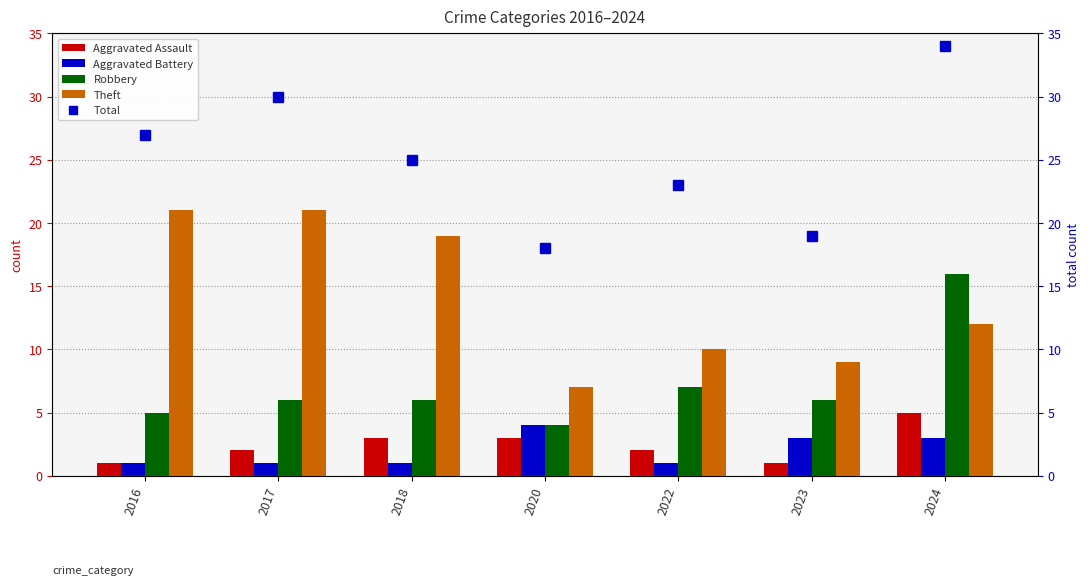

Reading right to left, list all the values displayed in this chart.

Aggravated Assault: 2024=5	2023=1	2022=2	2020=3	2018=3	2017=2	2016=1
Aggravated Battery: 2024=3	2023=3	2022=1	2020=4	2018=1	2017=1	2016=1
Robbery: 2024=16	2023=6	2022=7	2020=4	2018=6	2017=6	2016=5
Theft: 2024=12	2023=9	2022=10	2020=7	2018=19	2017=21	2016=21
Total: 2024=34	2023=19	2022=23	2020=18	2018=25	2017=30	2016=27